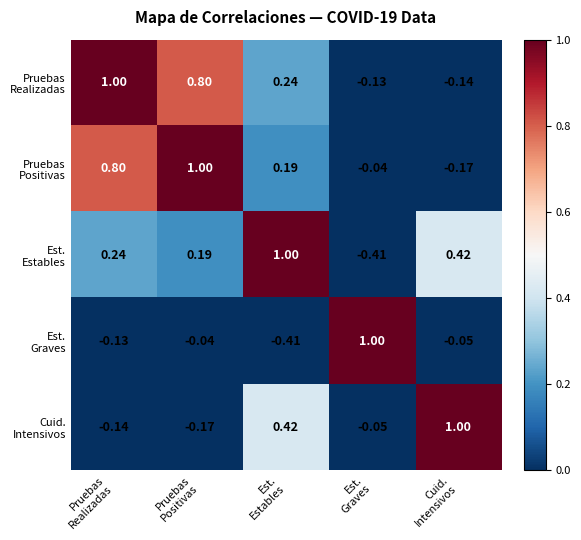

How many categories are shown in the chart?

5